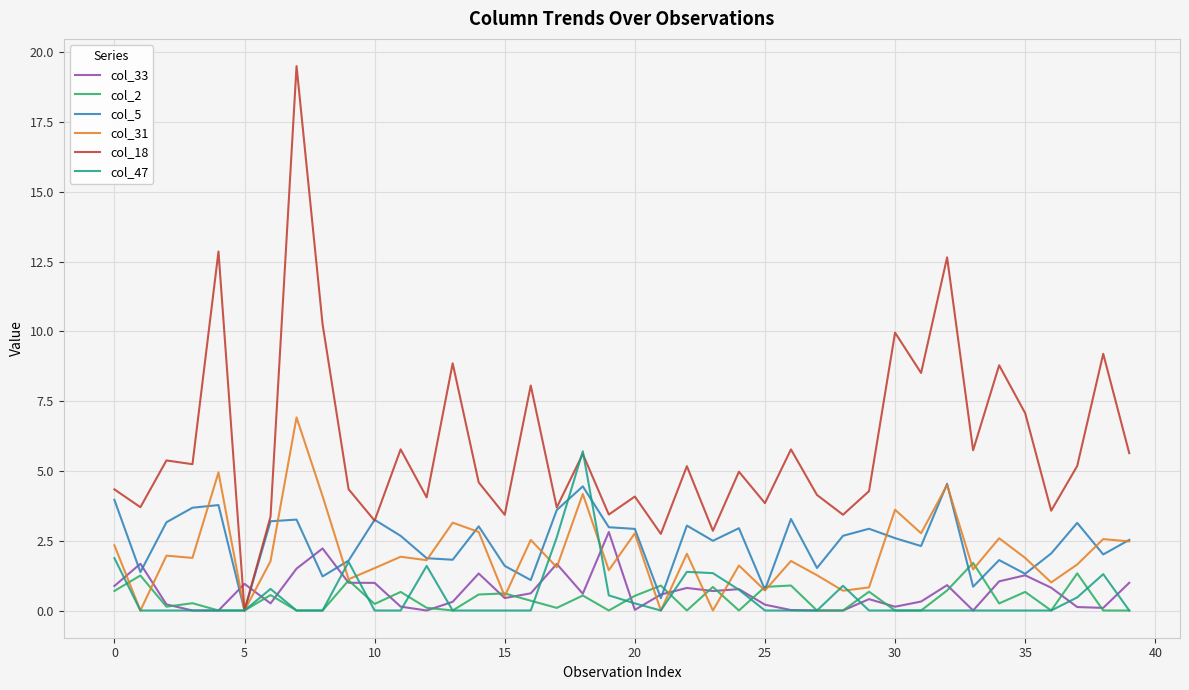

Which series has the largest range (max minus min)?

col_18